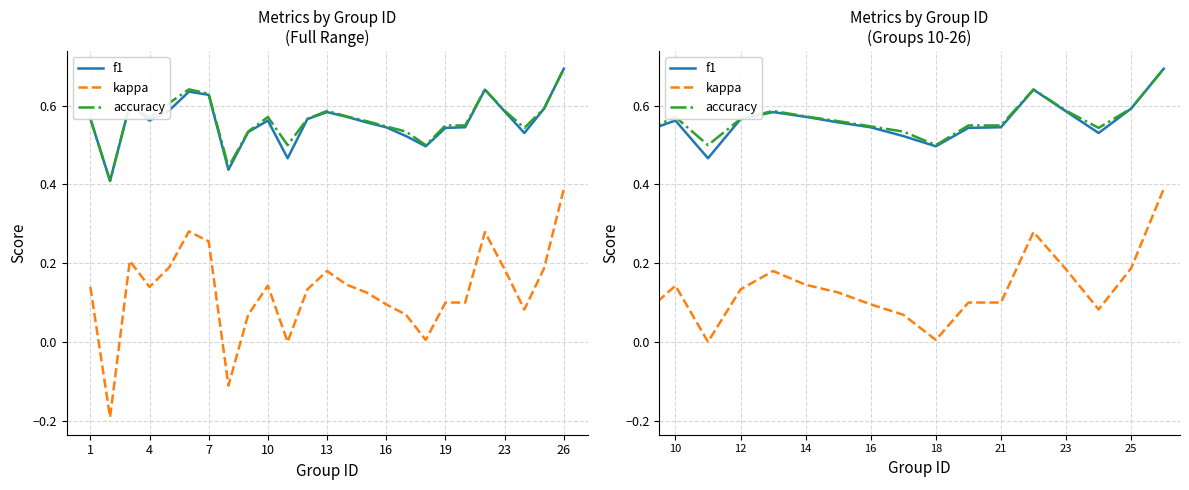

How many interior local valleys does the kappa series have?

6